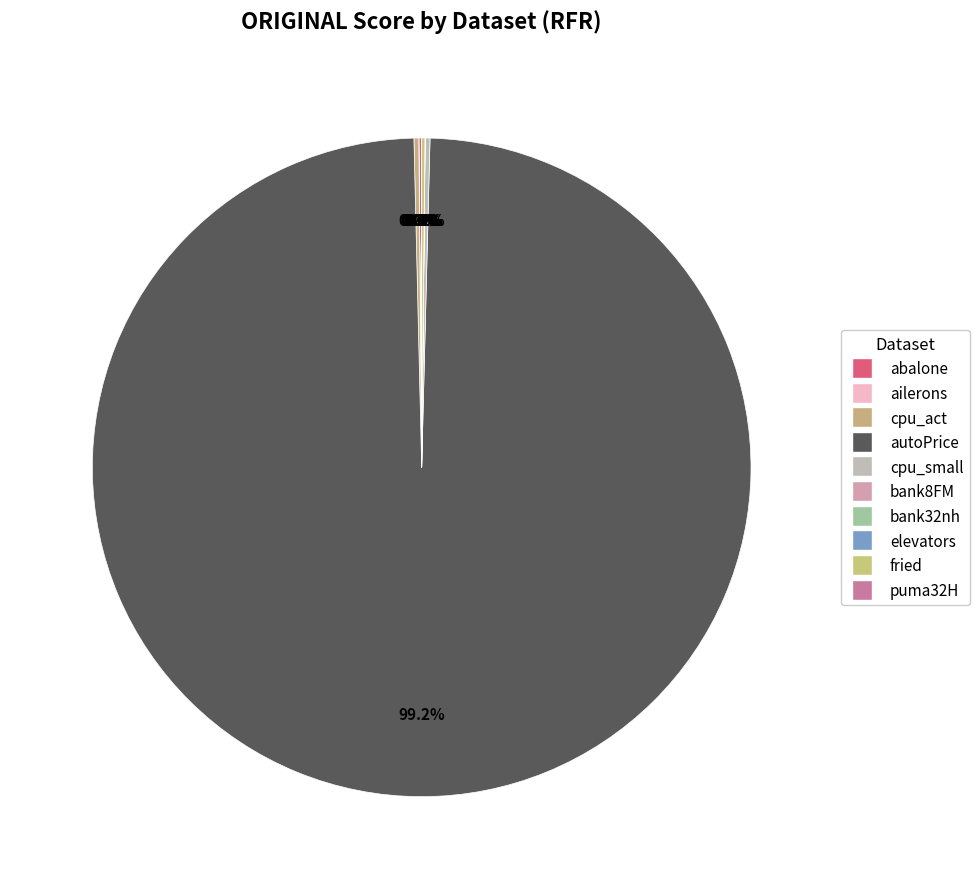

Which slice represents more than half of the pie?

autoPrice